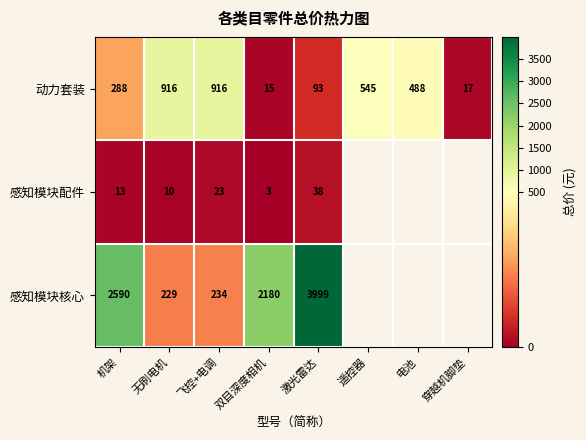

Rank the series at 飞控+电调 from lowest to highest value.

感知模块配件, 感知模块核心, 动力套装